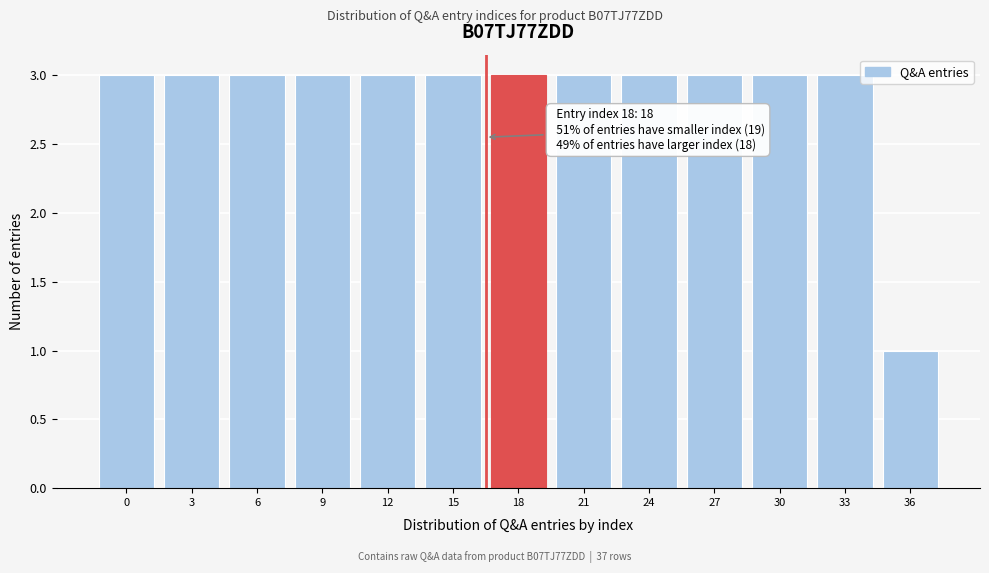

Reading right to left, transcribe all the data shown in this chart.

1	3	3	3	3	3	3	3	3	3	3	3	3